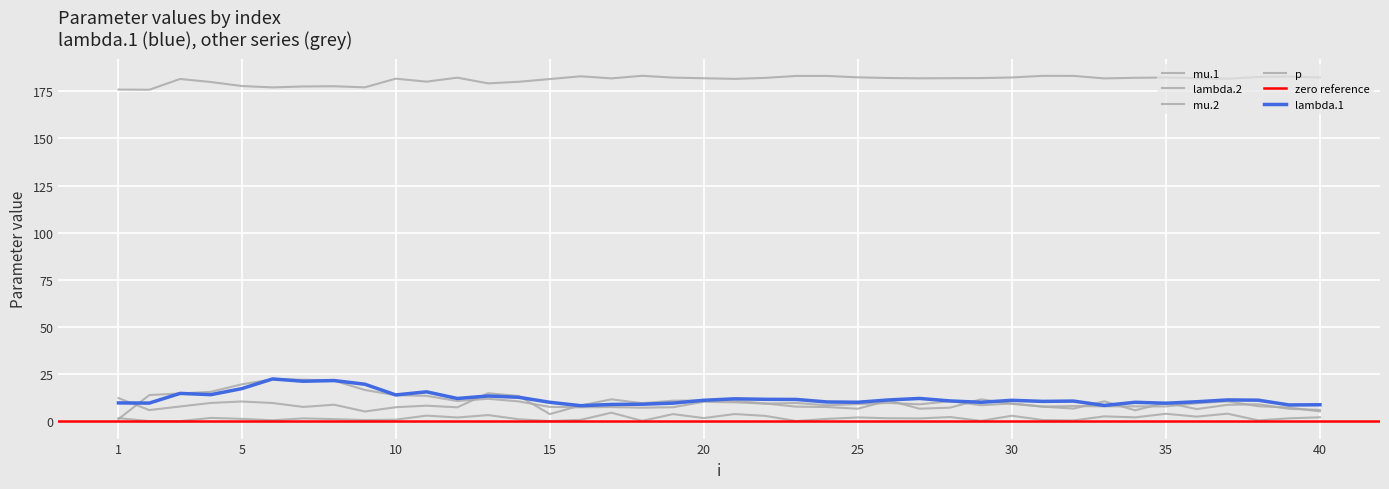

What is the value of the lambda.1 point at the 4th from the left?

14.1